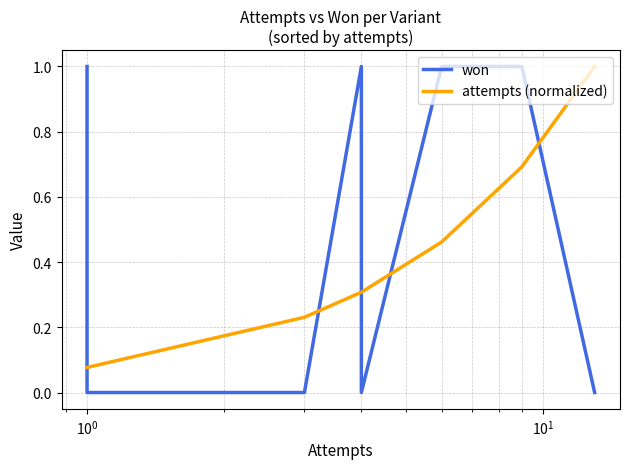

Is it true that attempts (normalized) equals 0.4 at 12?

False